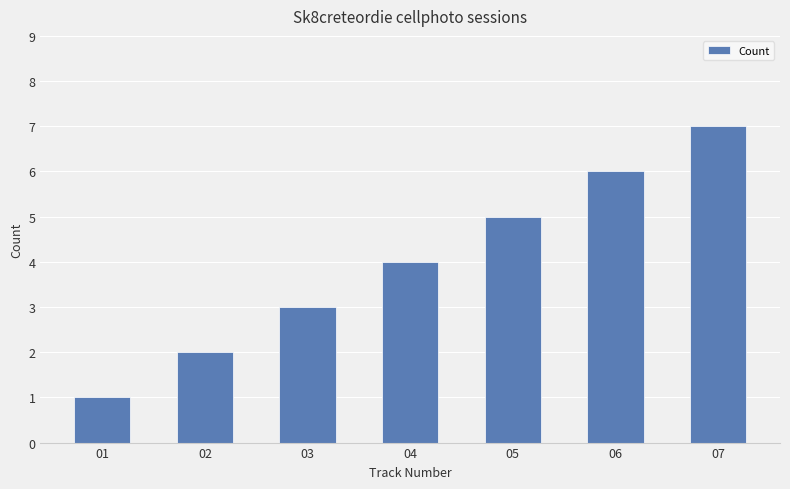

List the labels in order of value, largest first.

07, 06, 05, 04, 03, 02, 01